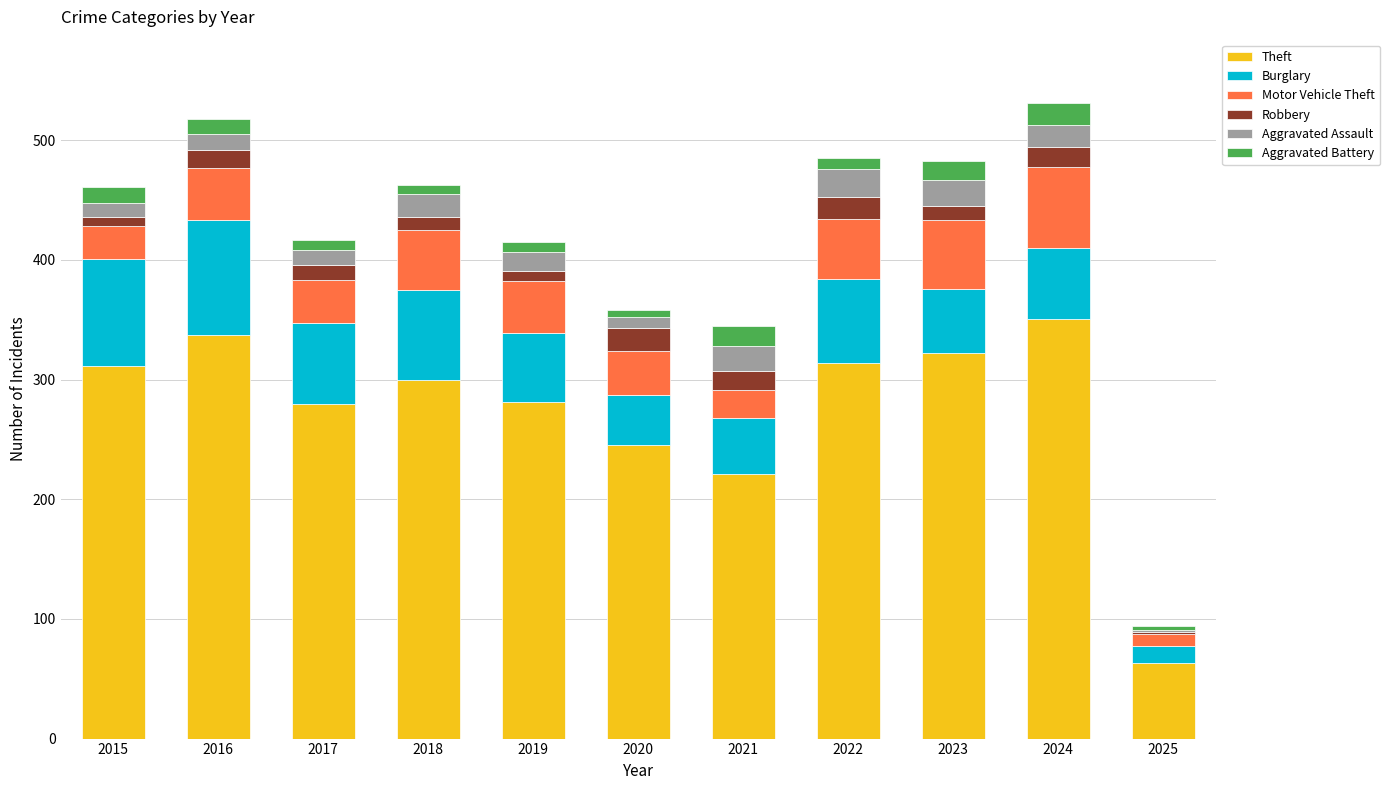

How many bars are there in total?

11